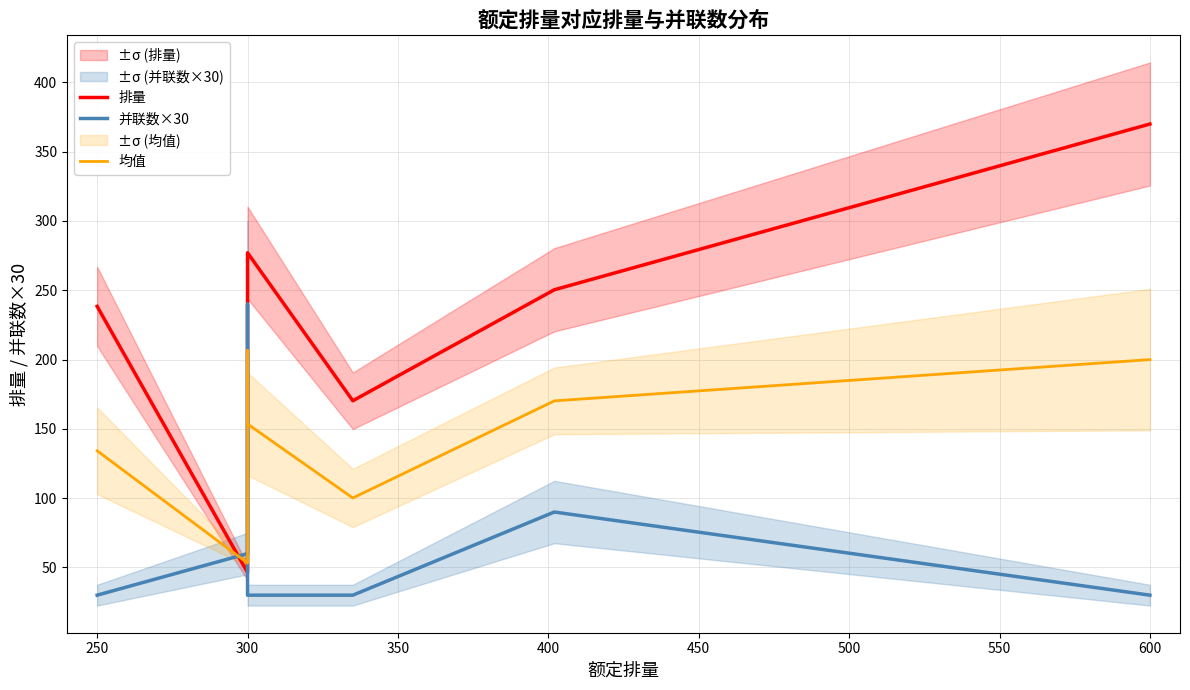

How many distinct data groups are displayed?

3